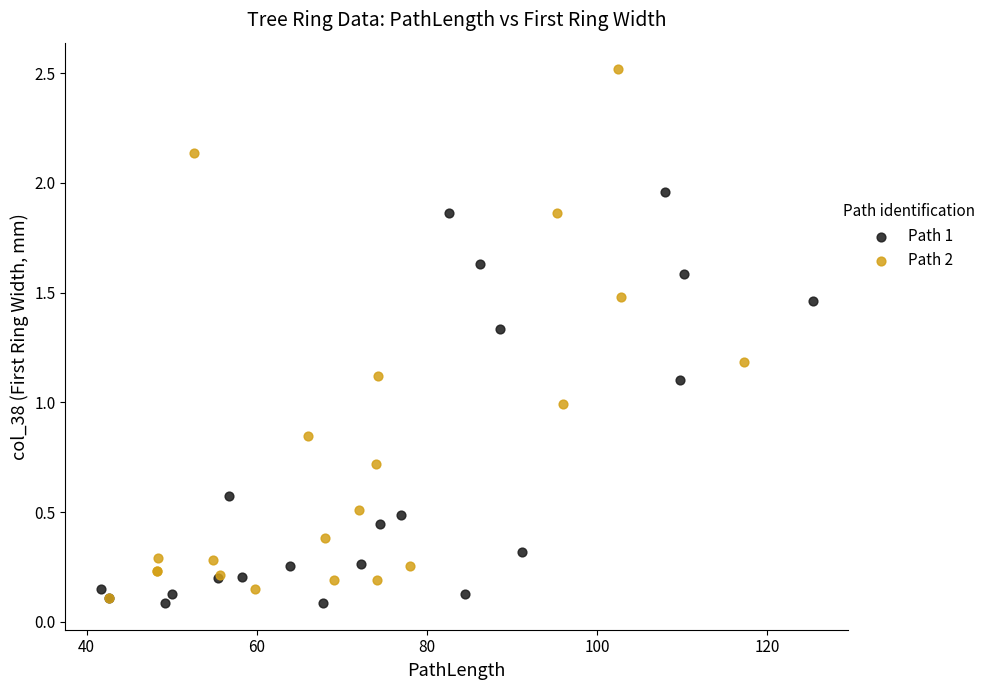

Which series contains the highest Y value?

Path 2